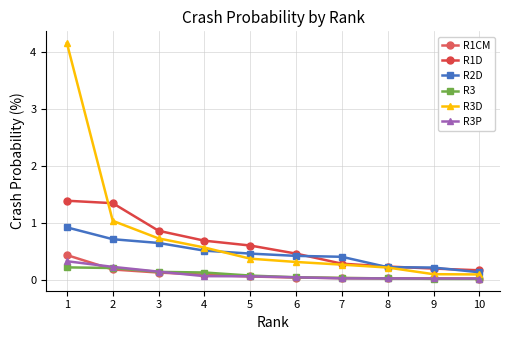

Which has a higher value, 8 or 6?

6